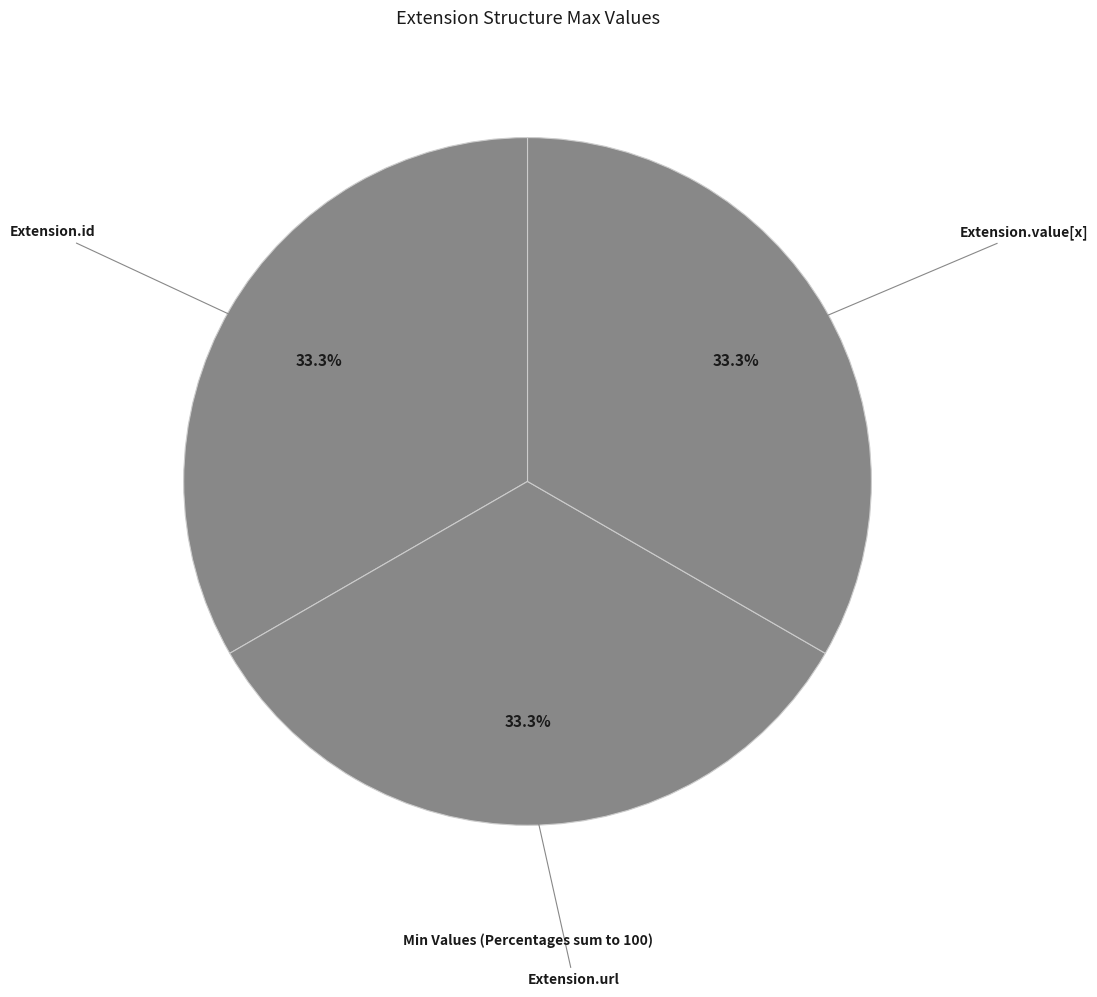

What is the ratio of the value at Extension.value[x] to the value at Extension.id?

1.0